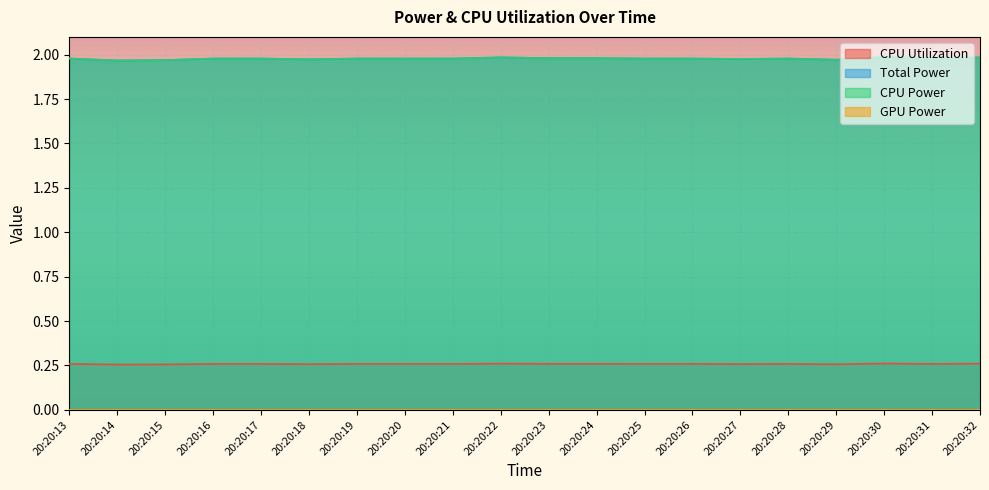

Which series has the widest spread of values?

Total Power